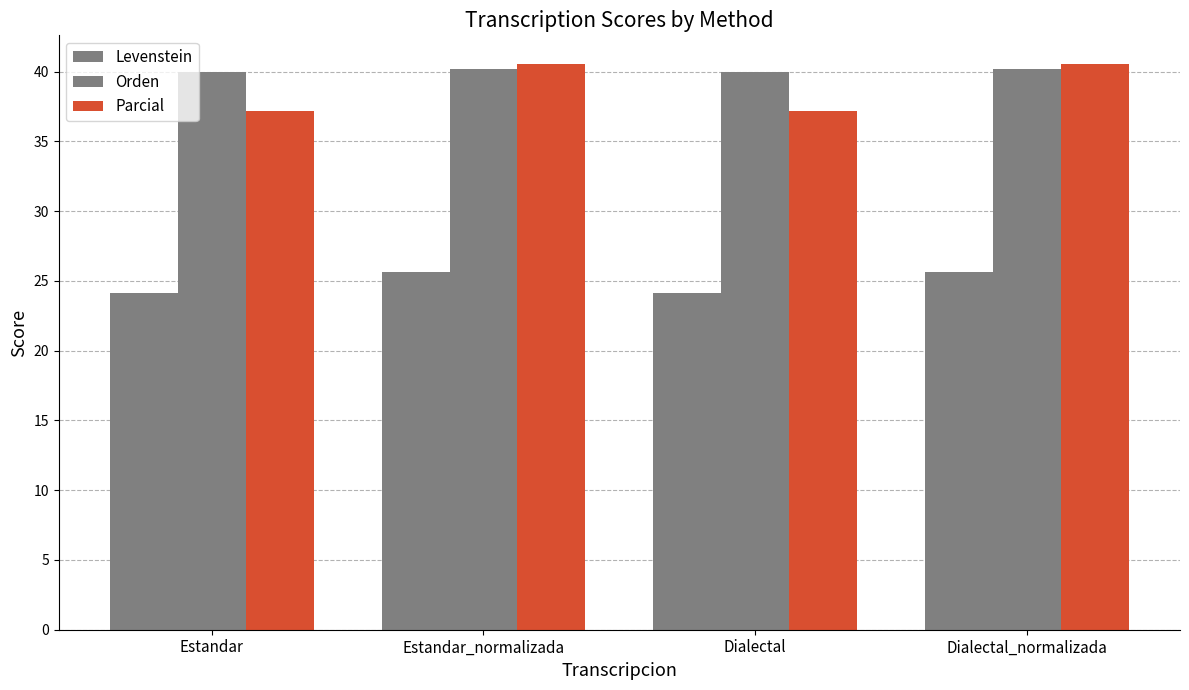

What is the smallest value displayed?

24.1